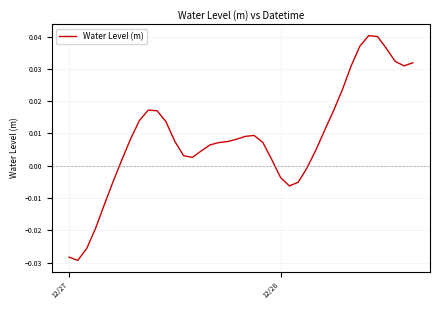

Is this an area chart (filled region under the line)?

No